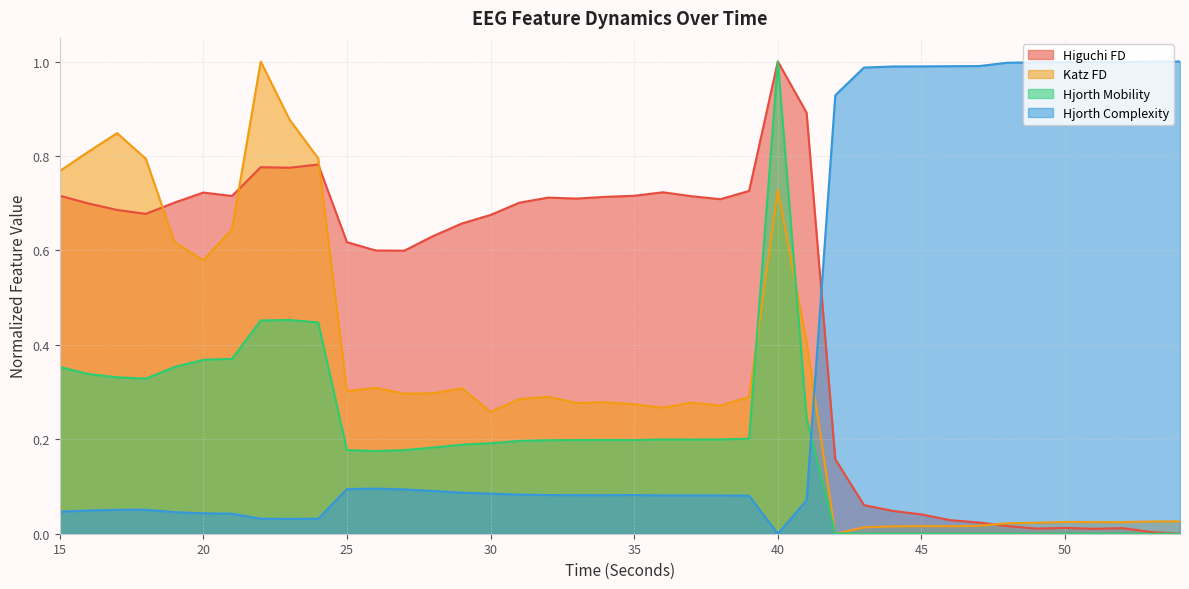

Count the number of categories in the chart.

40